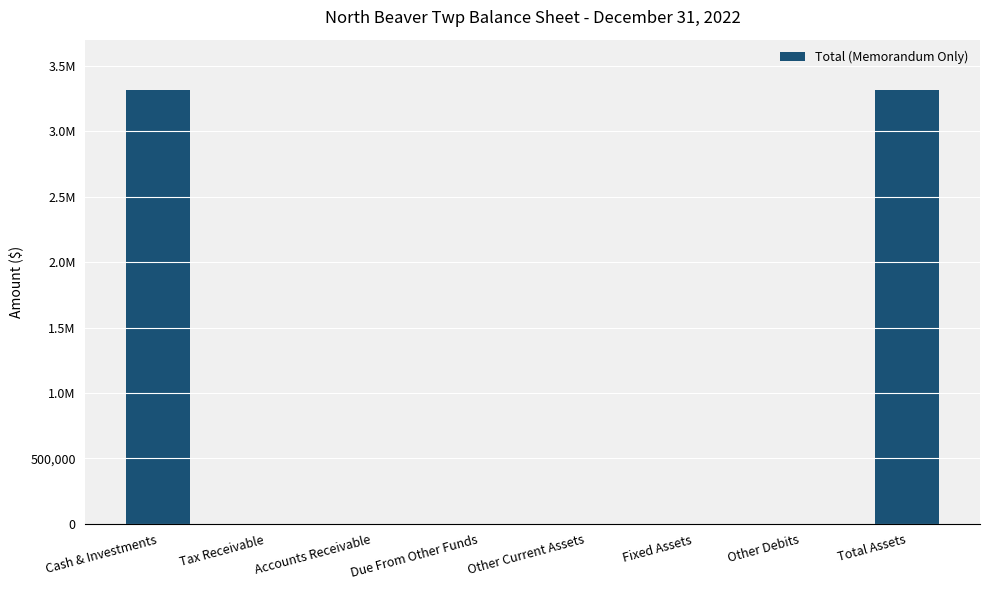

What is the difference between the maximum and minimum values?

3315308